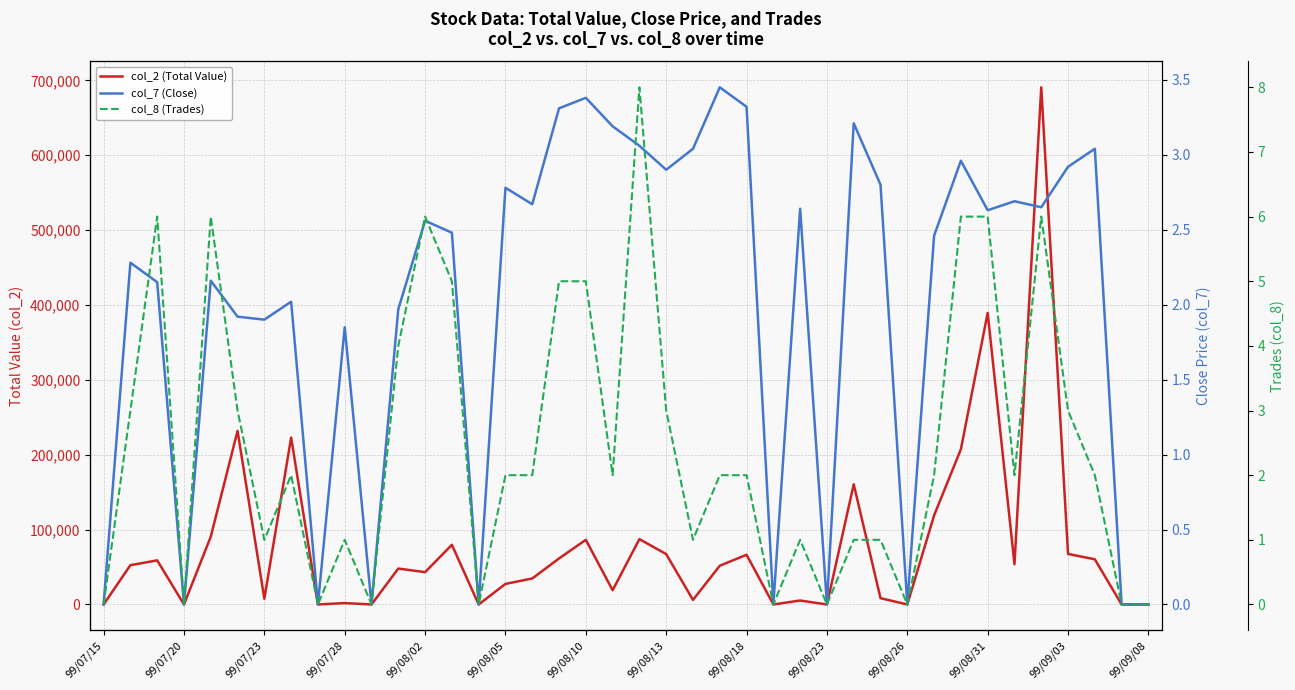

How many positive values does the col_8 (Trades) series have?

30